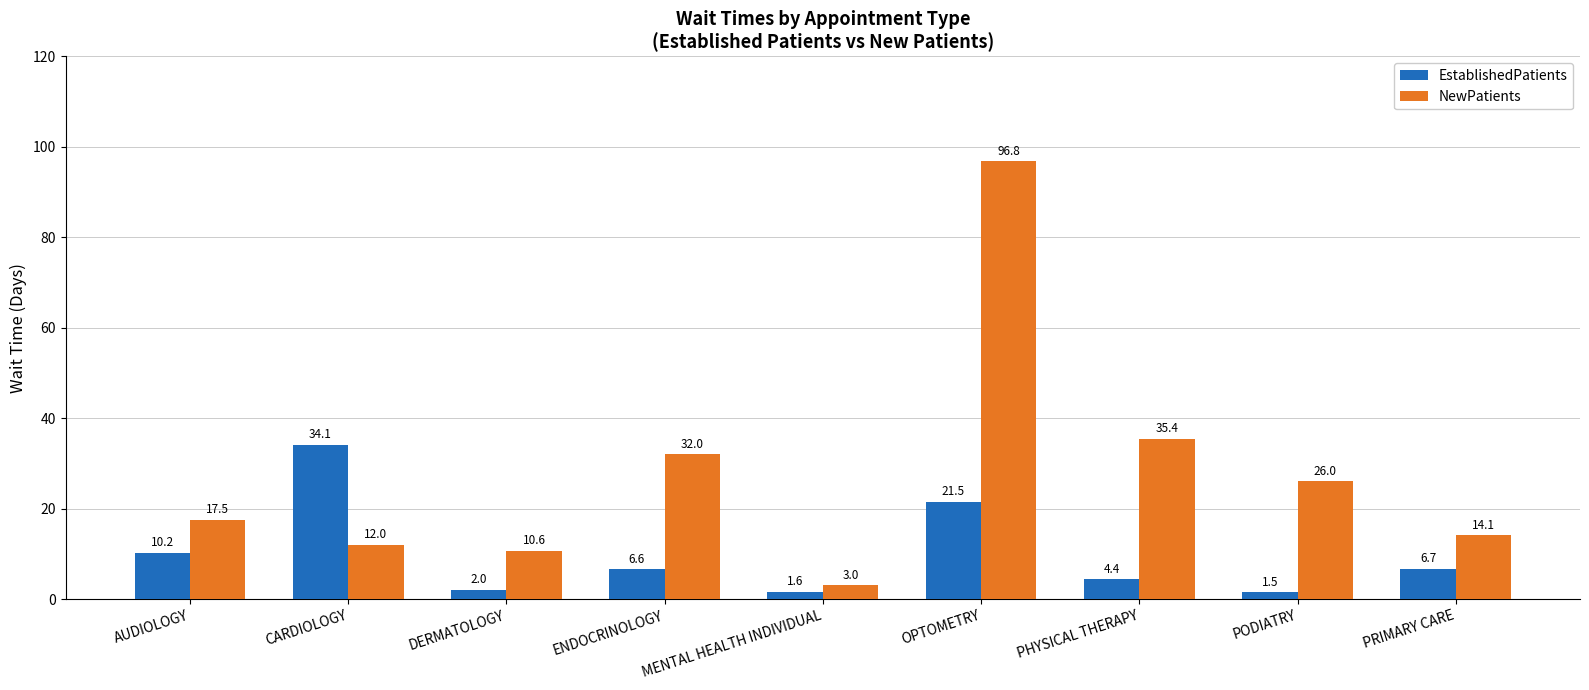

Which category has the lowest value across all series?

PODIATRY